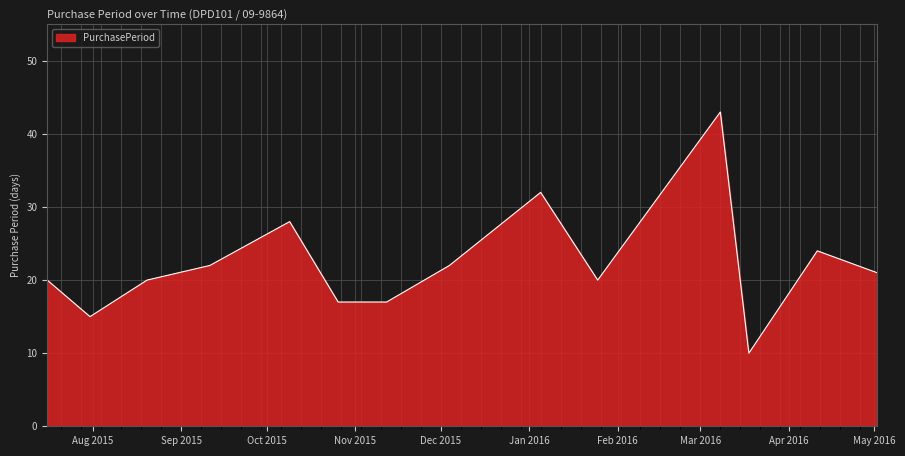

What is the difference between the maximum and minimum values?

33